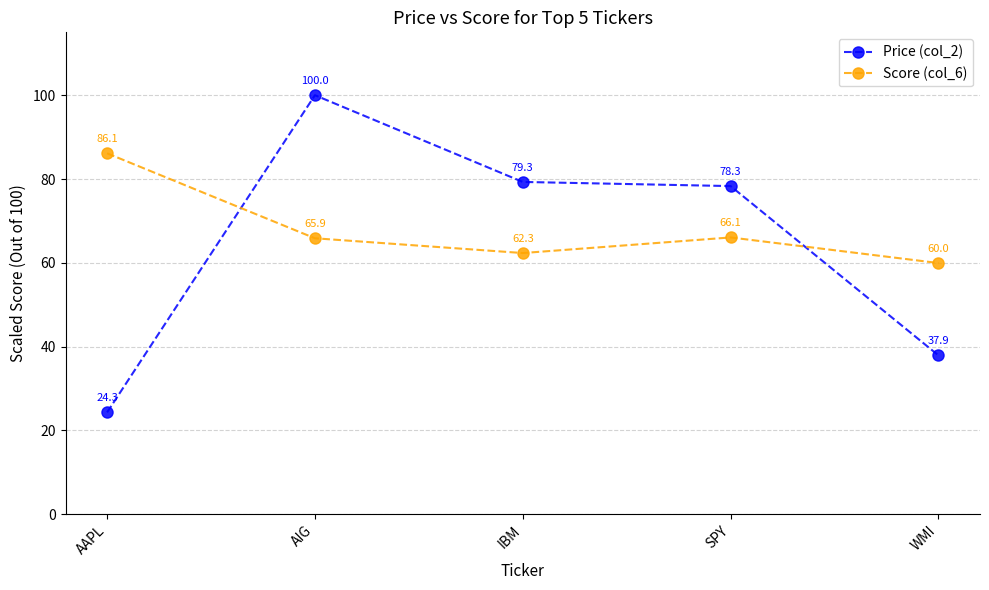

True or false: Price (col_2) has a value of 6.9 at AAPL.

False